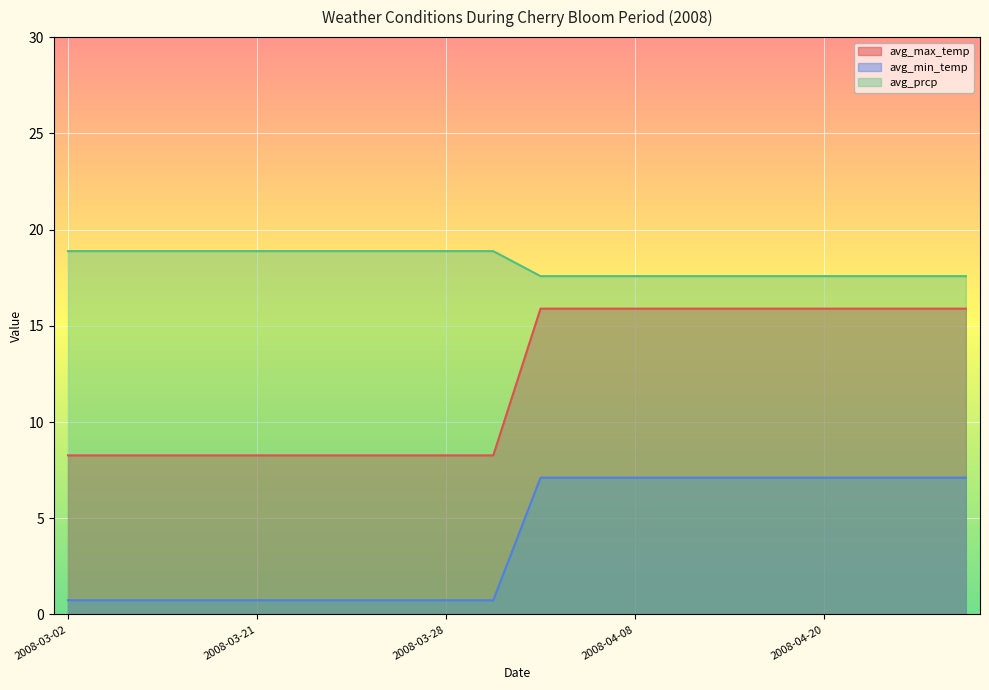

How many lines are shown in the chart?

3